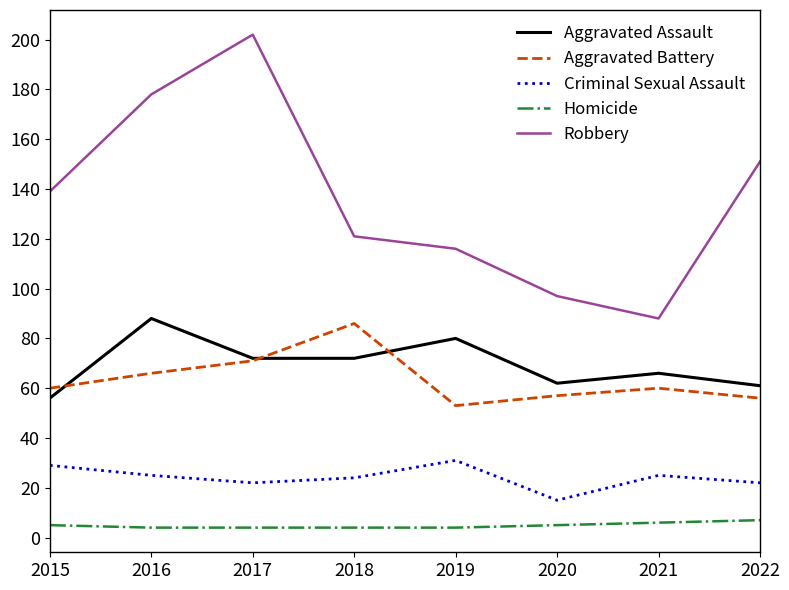

Reading left to right, what are all the values shown in this chart?

Aggravated Assault: 56	88	72	72	80	62	66	61
Aggravated Battery: 60	66	71	86	53	57	60	56
Criminal Sexual Assault: 29	25	22	24	31	15	25	22
Homicide: 5	4	4	4	4	5	6	7
Robbery: 139	178	202	121	116	97	88	151